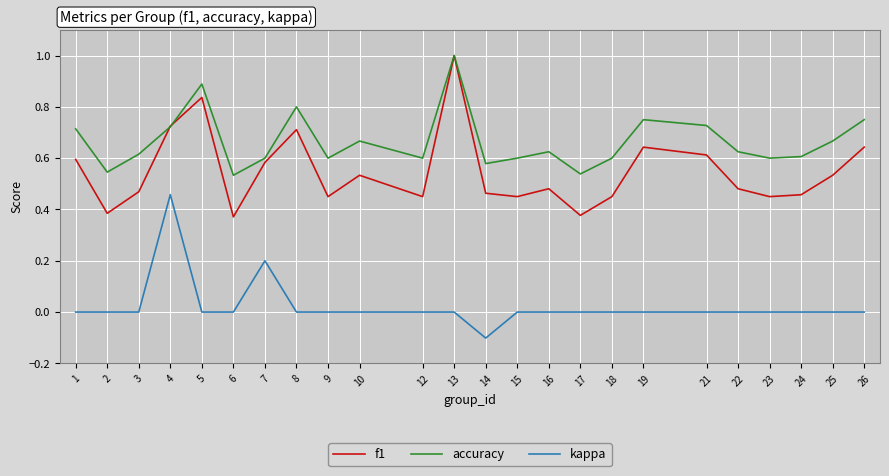

At 14, list the series in order from smallest to largest.

kappa, f1, accuracy